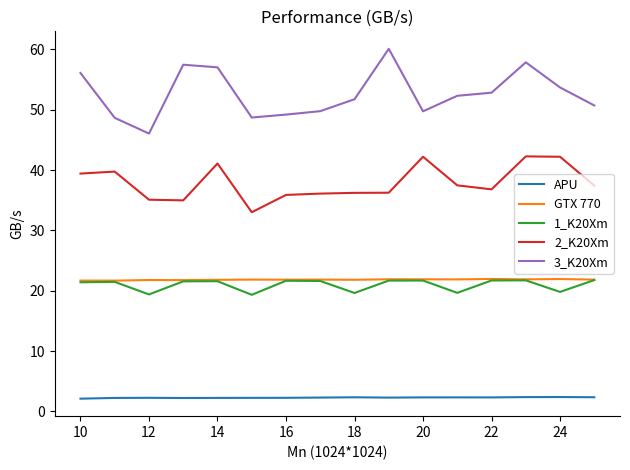

How many lines are shown in the chart?

5